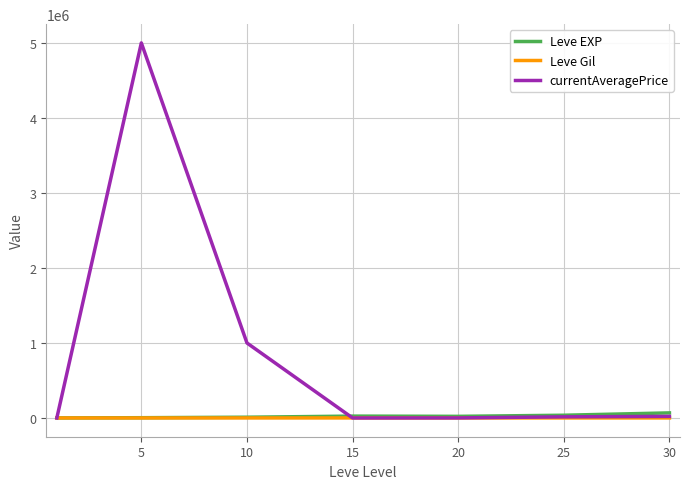

What is the maximum value shown in the chart?

5000500.0